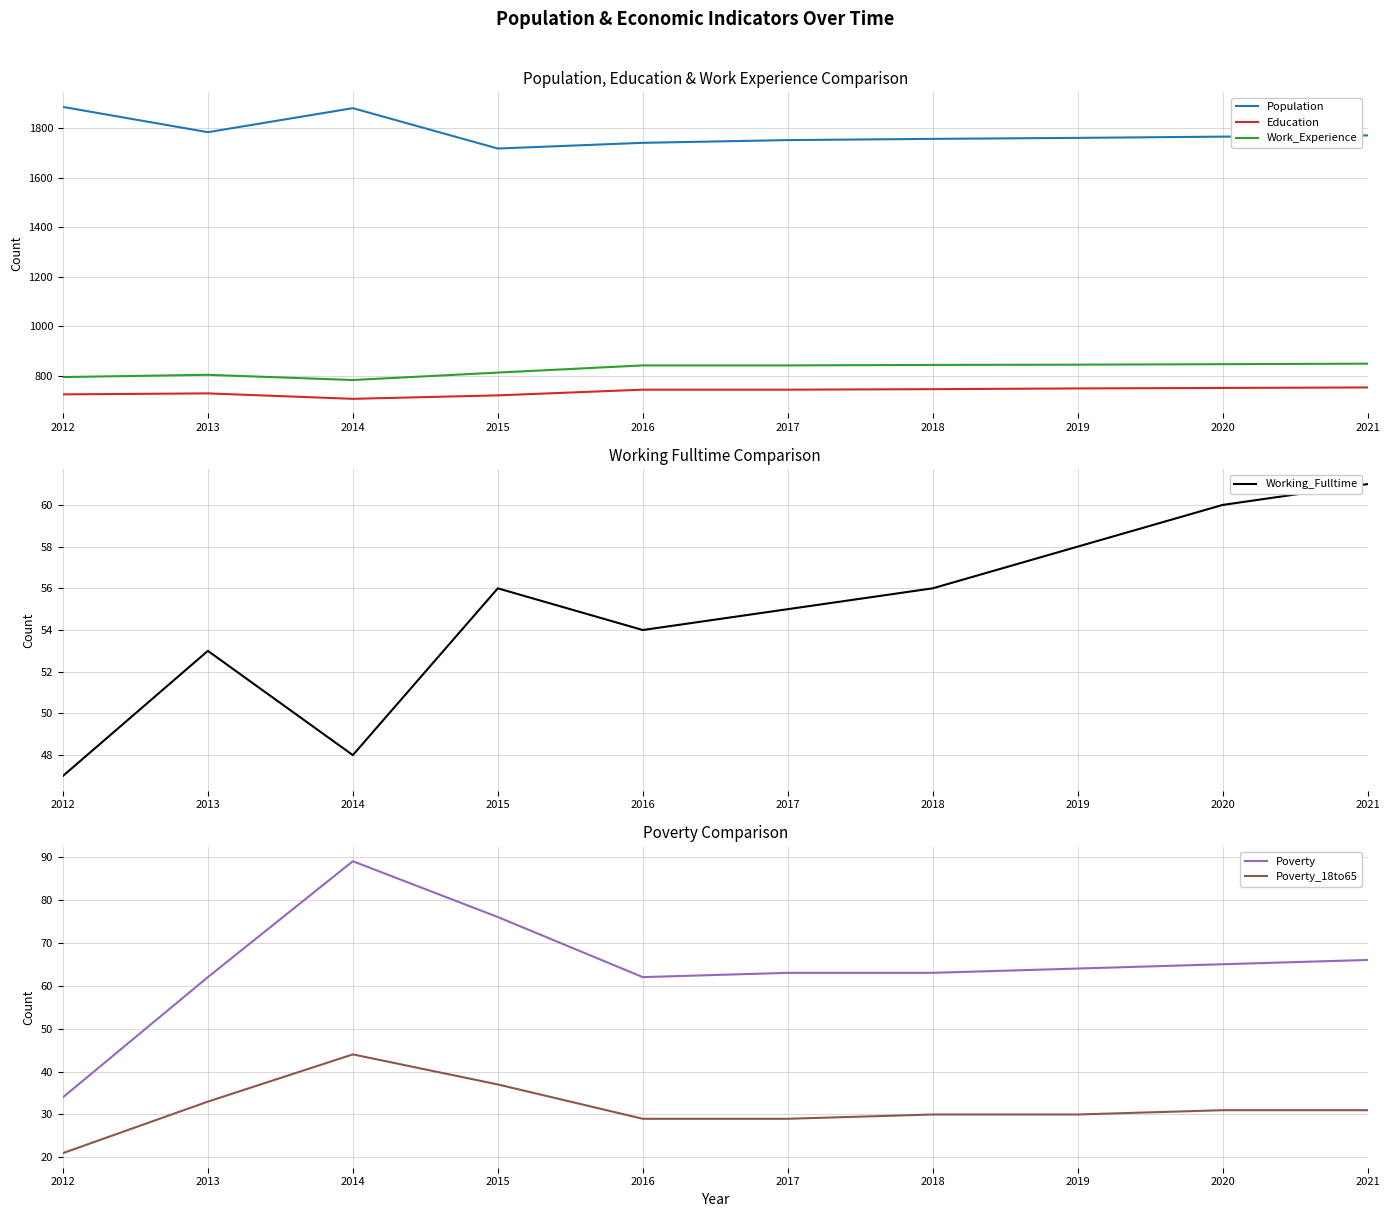

What is the value of the Work_Experience point at the 7th from the left?

844